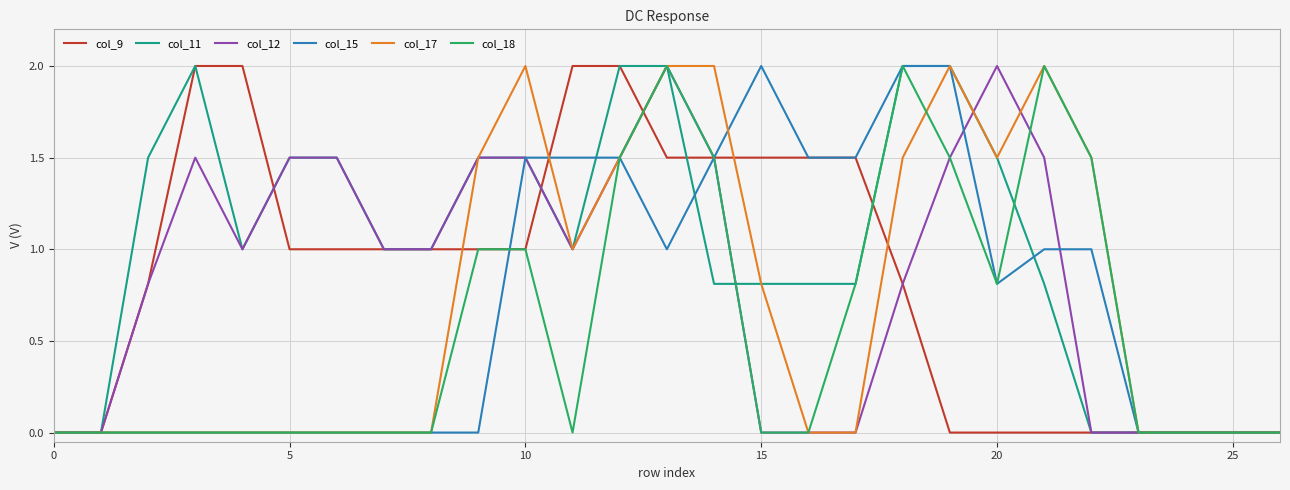

What is the highest value of the col_11 series?

2.0